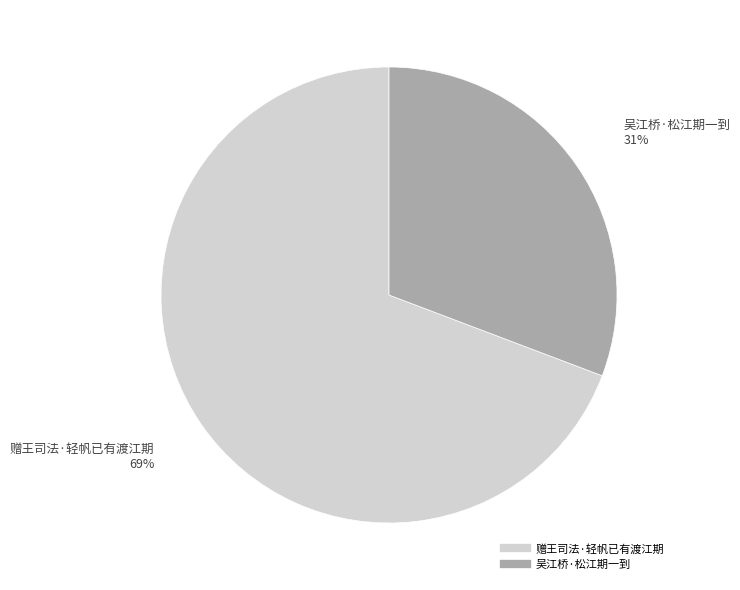

Is 吴江桥·松江期一到 the majority of the pie?

No